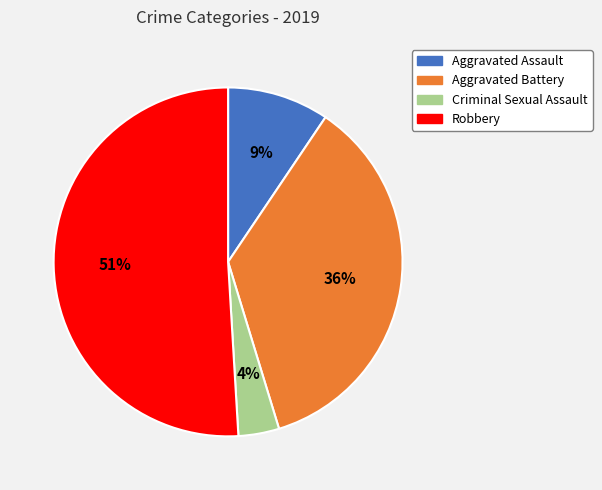

Count the number of slices in the pie.

4